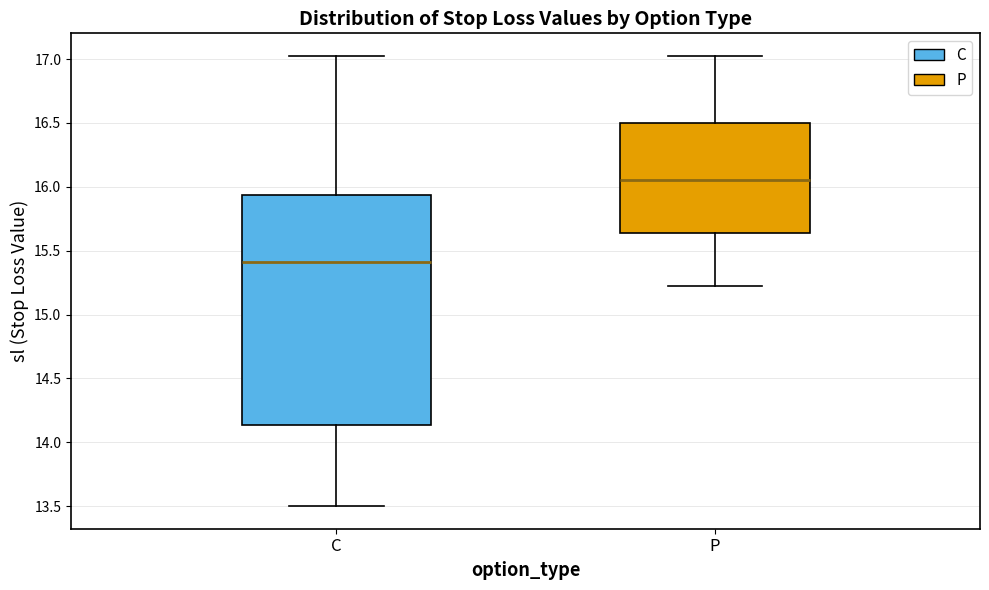

Which box's median line is the lowest?

C